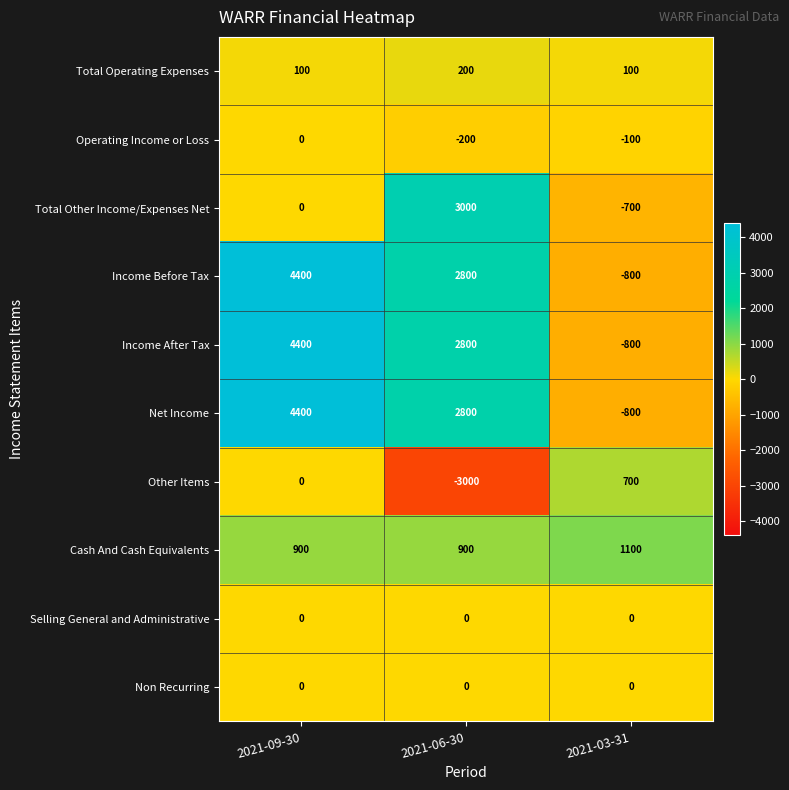

Count the Operating Income or Loss values in the range -200 to 0.

3